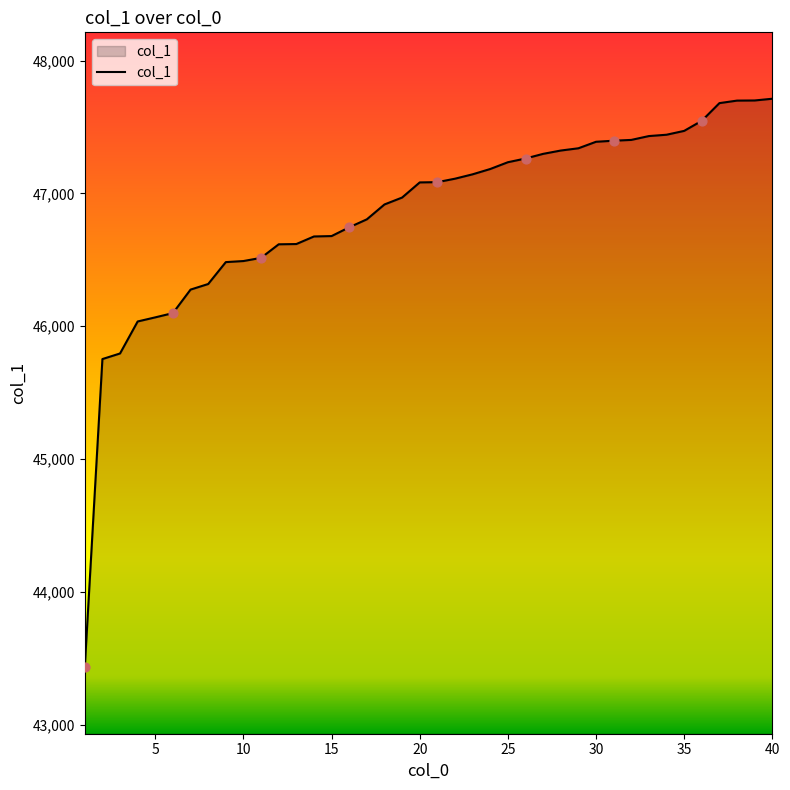

What is the smallest value displayed?

43432